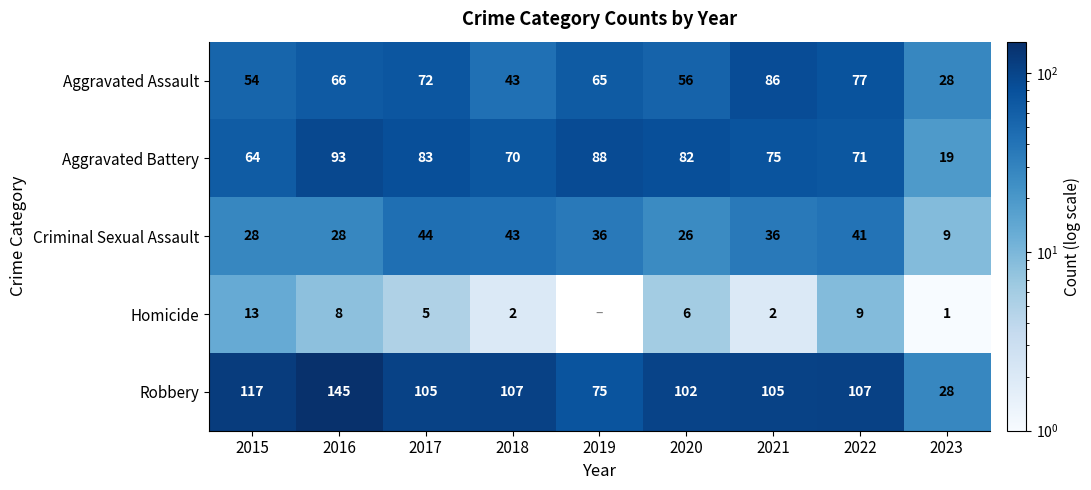

Which series has the largest total across all categories?

Robbery